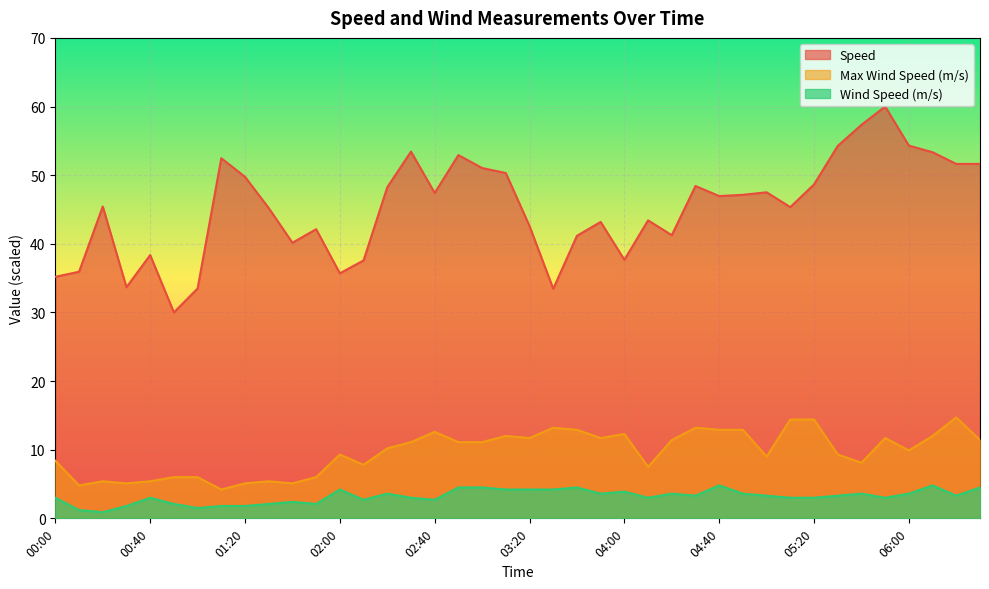

How many data points in Wind Speed (m/s) are less than 3?

12